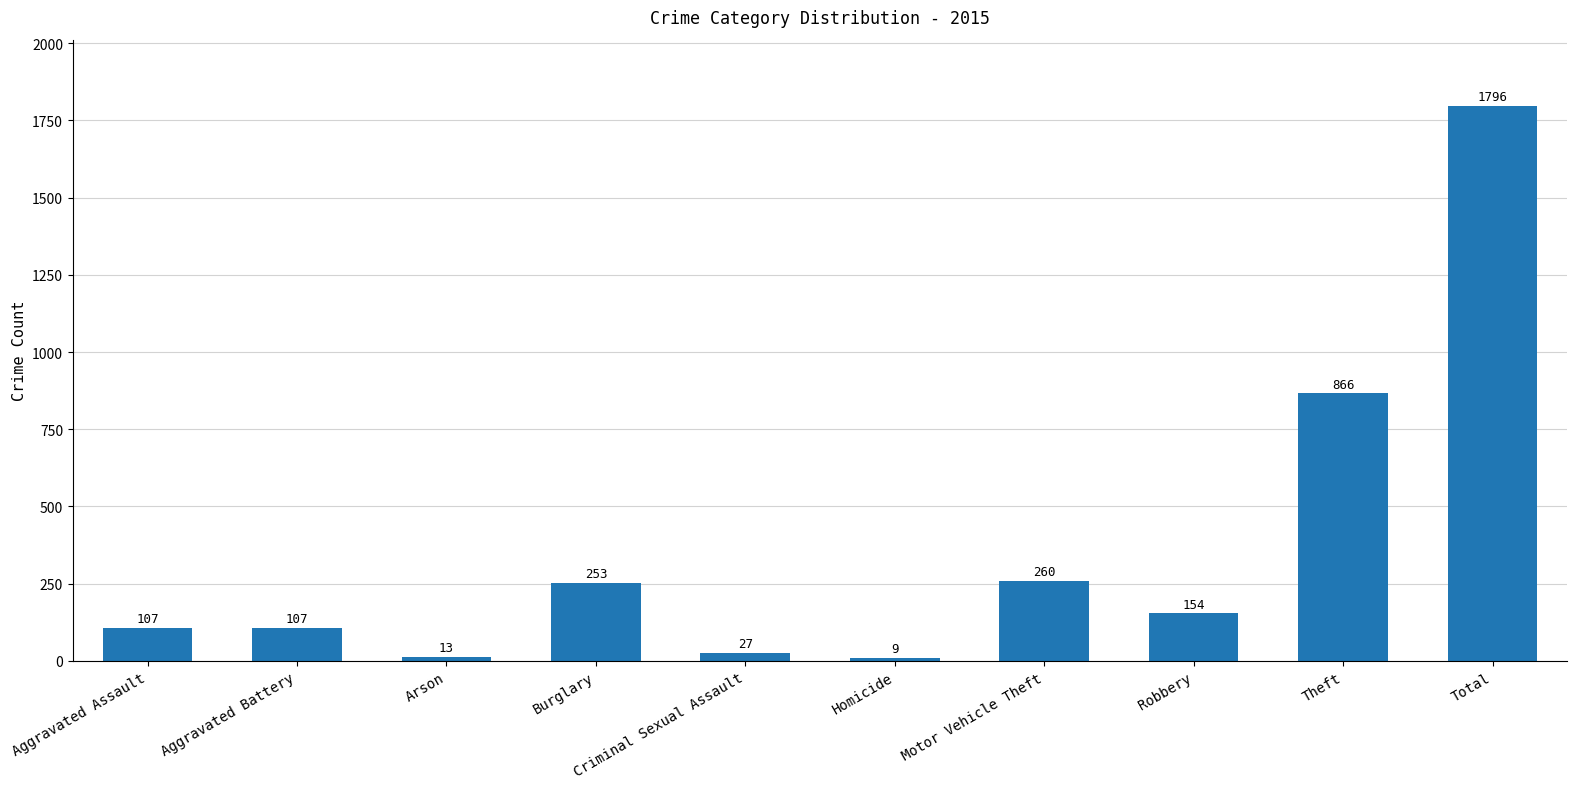

The chart shows a value of 154 at Robbery. True or false?

True